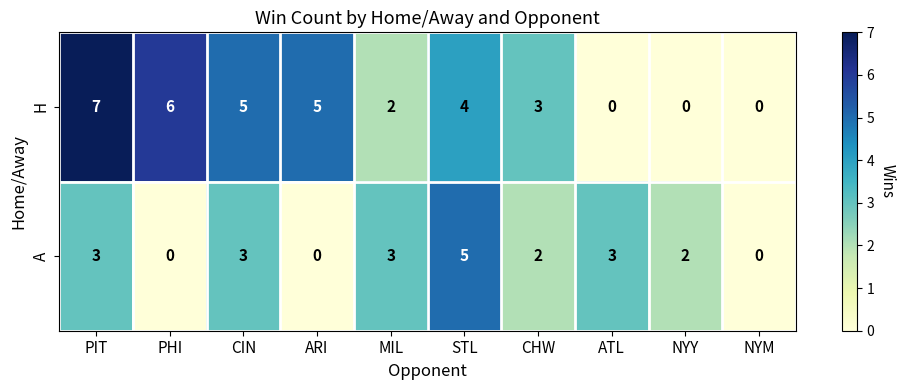

True or false: A has a value of 5 at CIN.

False